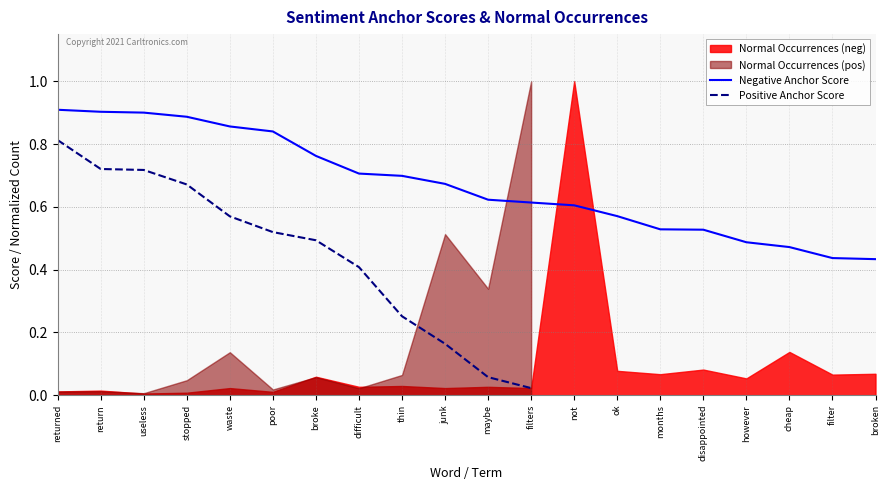

What is the label of the 16th point from the right?

waste